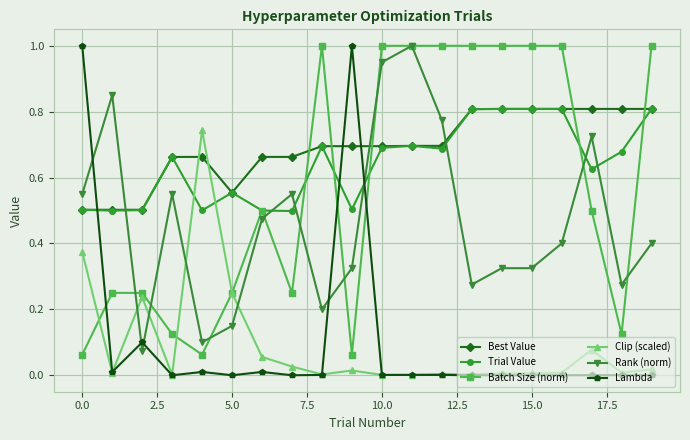

How many distinct data groups are displayed?

6